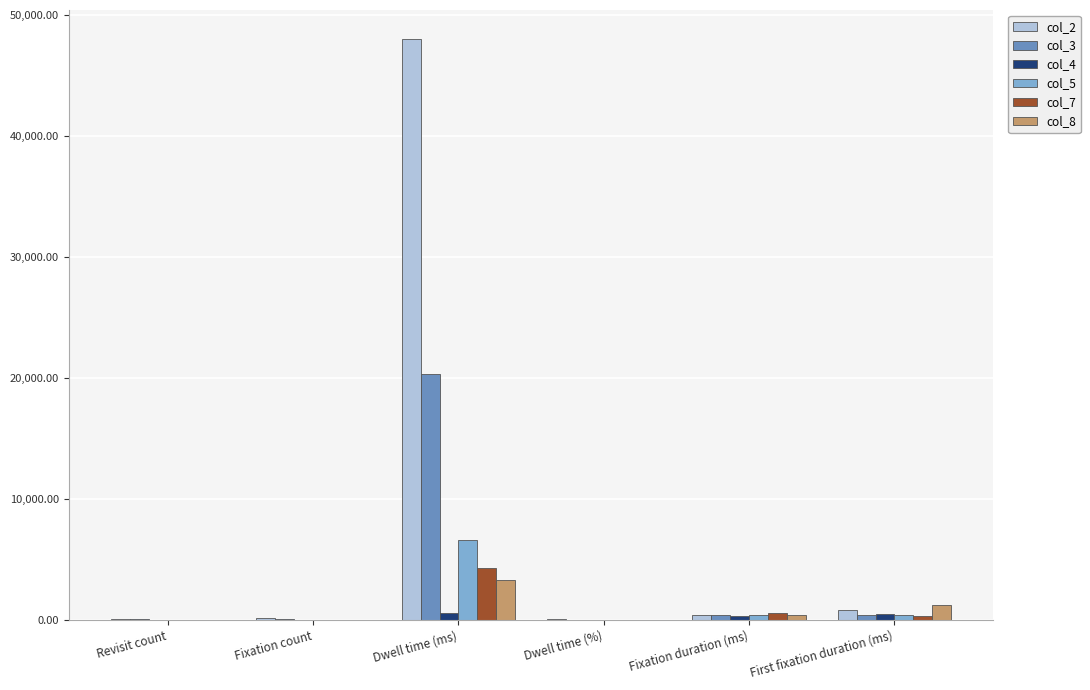

What is the average value of the col_5 series?

1227.3